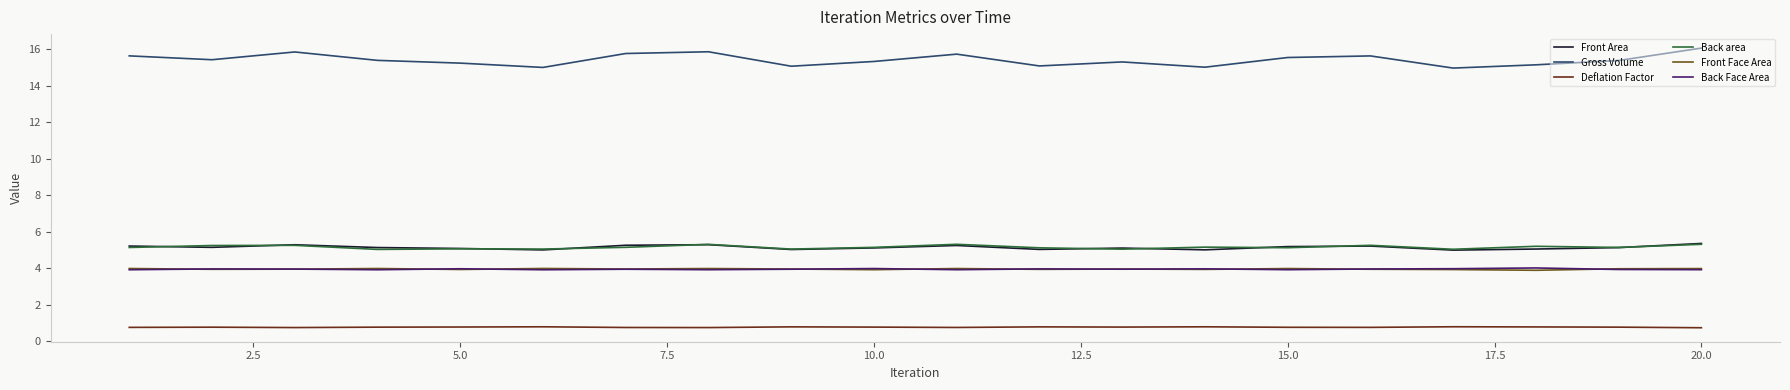

Which series has the largest range (max minus min)?

Gross Volume